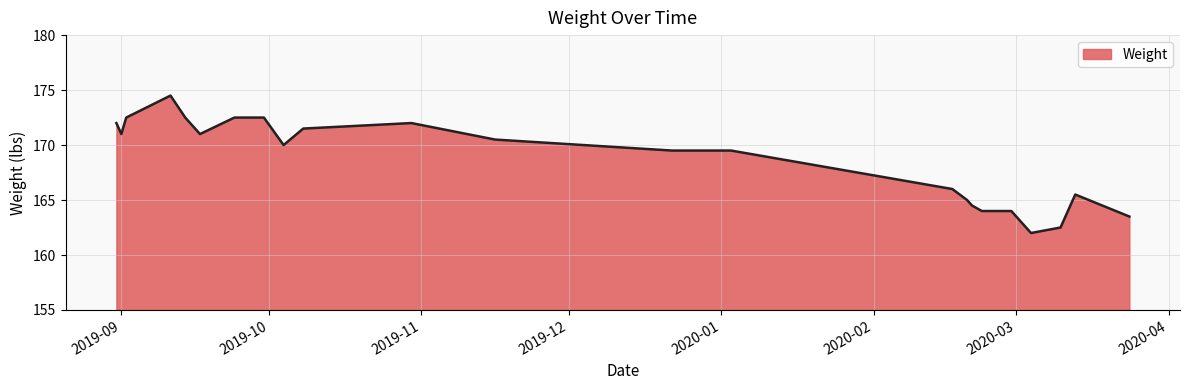

What is the difference between the maximum and minimum values?

12.5